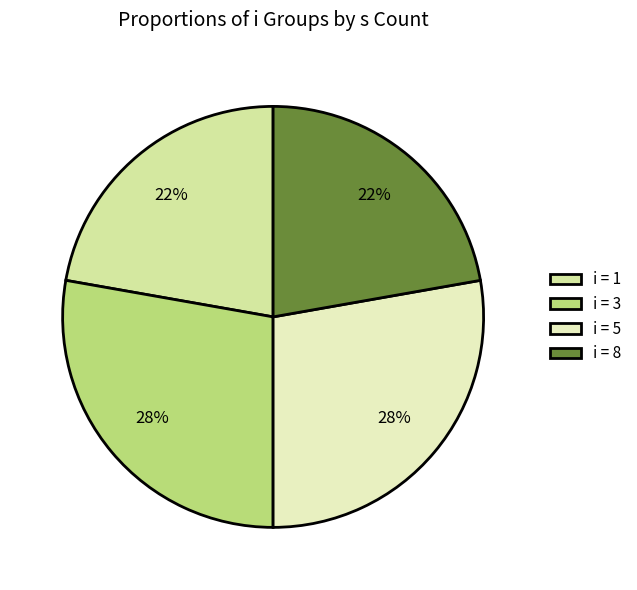

Count the number of slices in the pie.

4